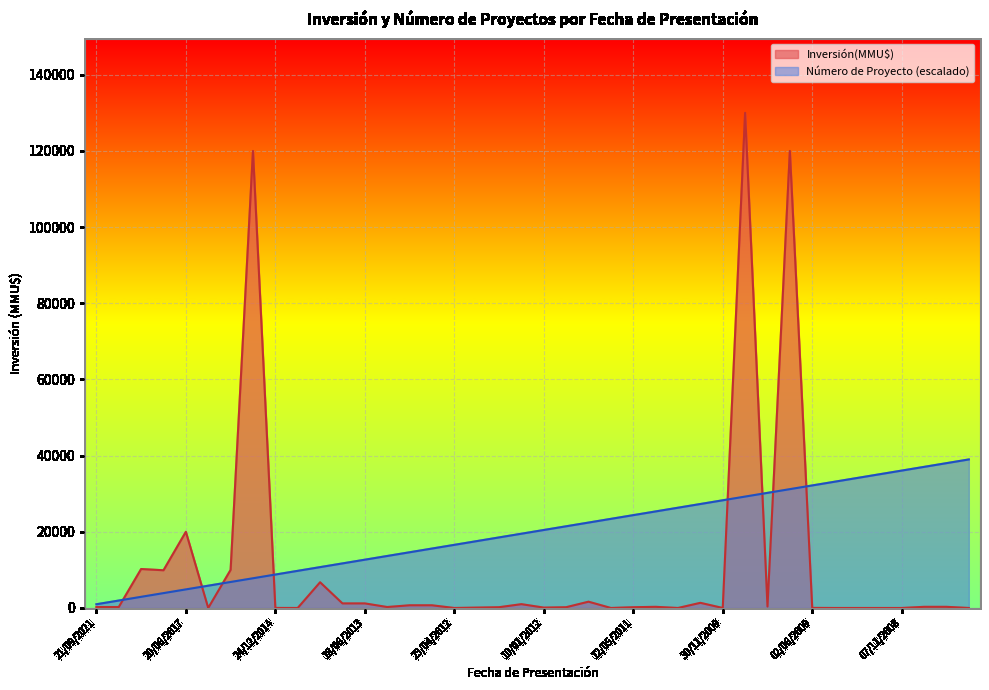

After their last crossing, which series has the higher values: Número de Proyecto or Inversión(MMU$)?

Número de Proyecto